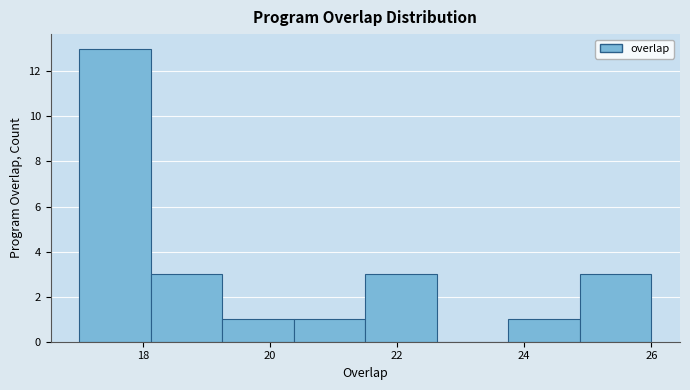

Reading left to right, transcribe this chart: for each bar, give the range it covers on the x-axis and its height. Neither the bar edges nor the heights are printed on the chart, so give them approximately, as read against the axes.

17.0 to 18.2: 13
18.2 to 19.2: 3
19.2 to 20.4: 1
20.4 to 21.6: 1
21.6 to 22.6: 3
22.6 to 23.8: 0
23.8 to 24.8: 1
24.8 to 26.0: 3